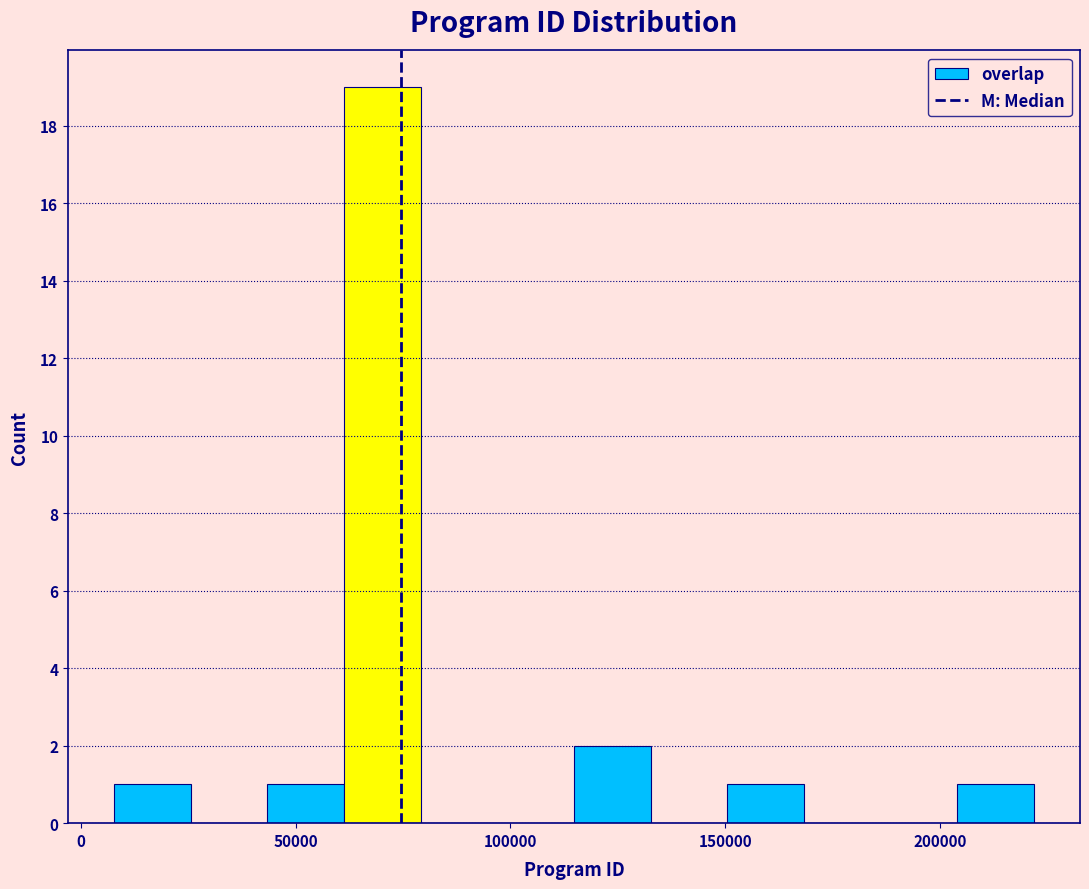

Read against the x-axis, roughly where is the centre of the tallest bar?

70000